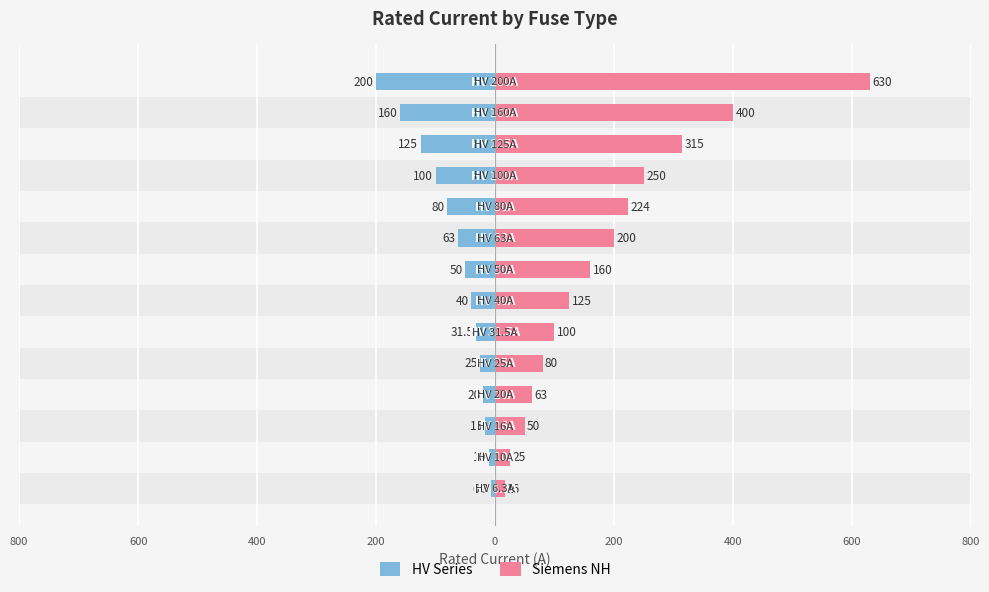

Reading right to left, what are all the values shown in this chart?

HV Series: -200.0	-160.0	-125.0	-100.0	-80.0	-63.0	-50.0	-40.0	-31.5	-25.0	-20.0	-16.0	-10.0	-6.3
Siemens NH: 630.0	400.0	315.0	250.0	224.0	200.0	160.0	125.0	100.0	80.0	63.0	50.0	25.0	16.0